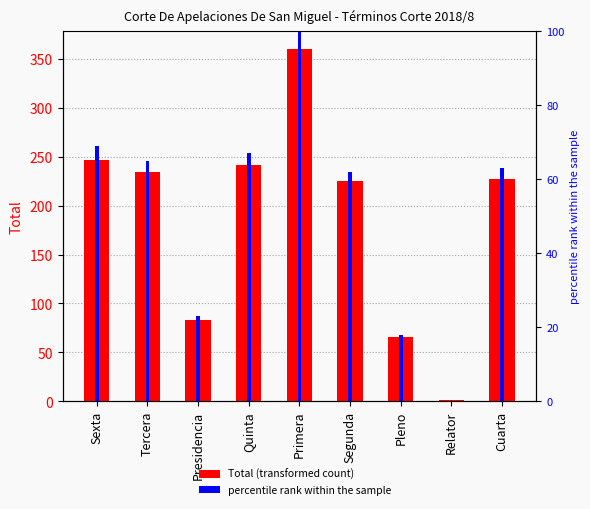

What value does the percentile rank within the sample series have at Cuarta, to the nearest 5?

65